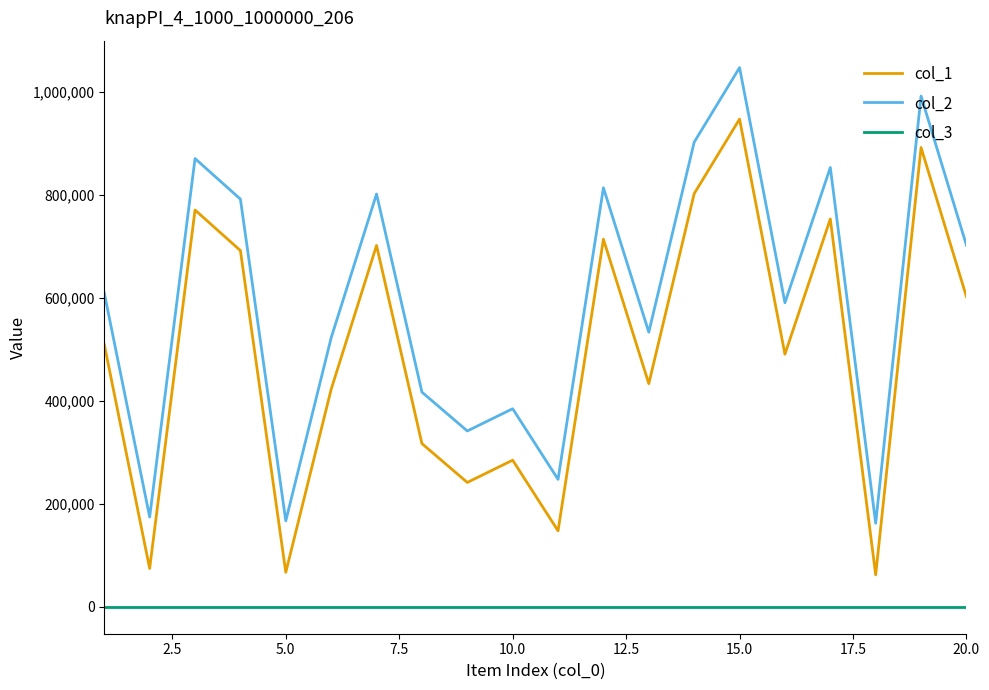

Reading left to right, transcribe all the data shown in this chart.

col_1: 509722	74428	770908	692110	66951	422586	702025	317075	241568	284812	147555	714131	433539	802665	947589	490716	753533	62133	892309	602368
col_2: 609722	174428	870908	792110	166951	522586	802025	417075	341568	384812	247555	814131	533539	902665	1047589	590716	853533	162133	992309	702368
col_3: 1	1	1	1	1	1	1	1	1	1	1	1	1	1	1	1	1	1	1	1